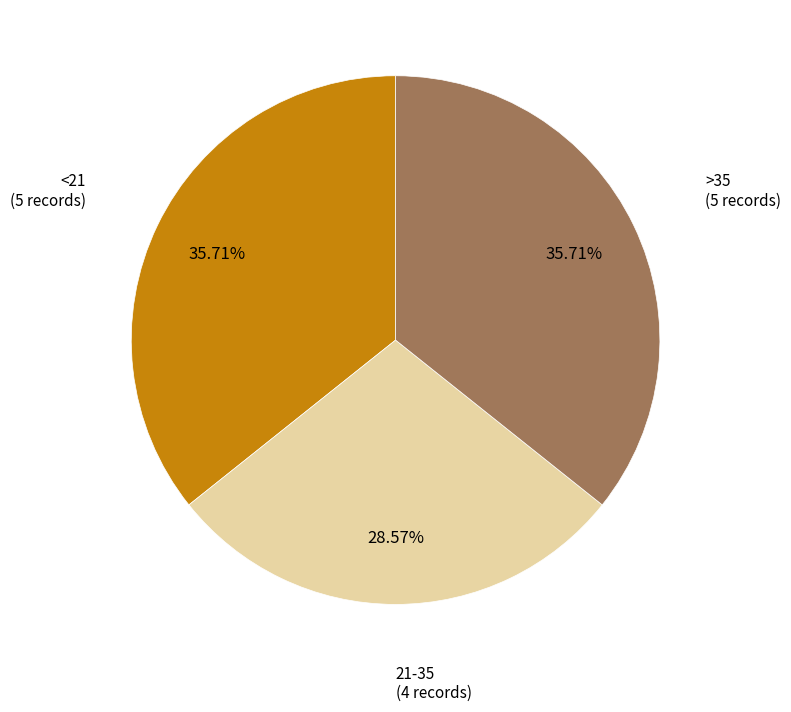

Does any single category account for the majority?

No